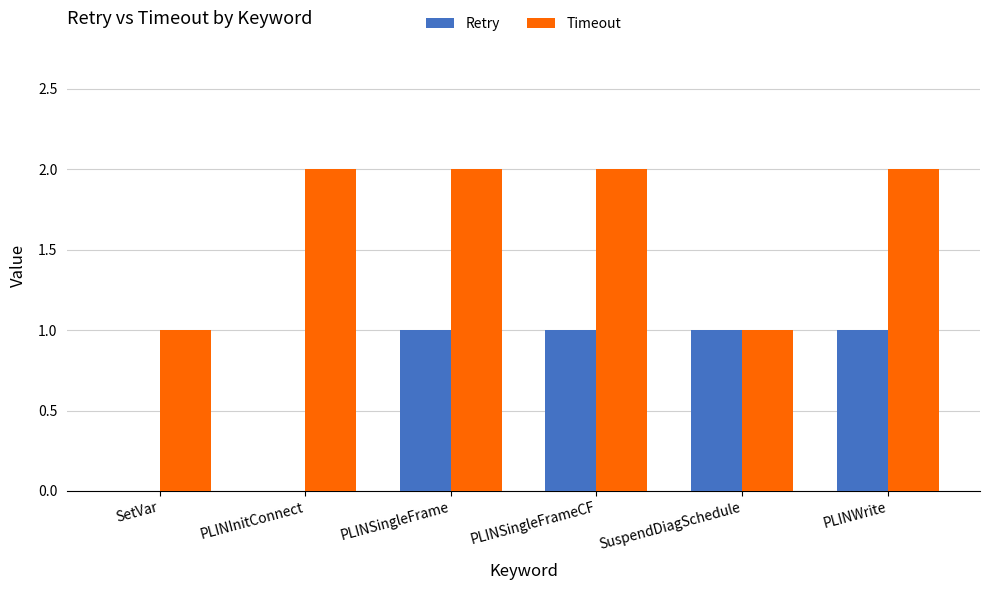

The value of Timeout at PLINInitConnect is 2. True or false?

True